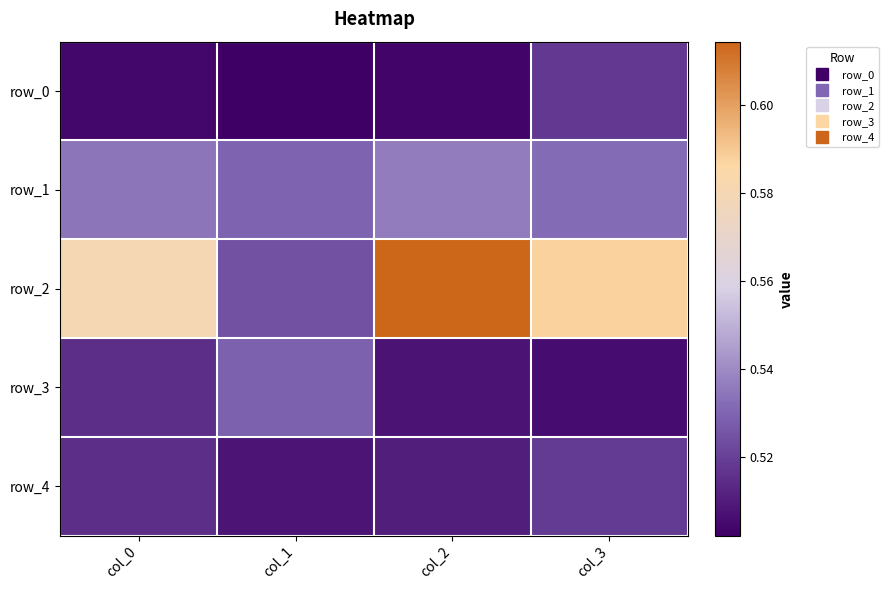

What is the sum of all row_2 values?

2.3